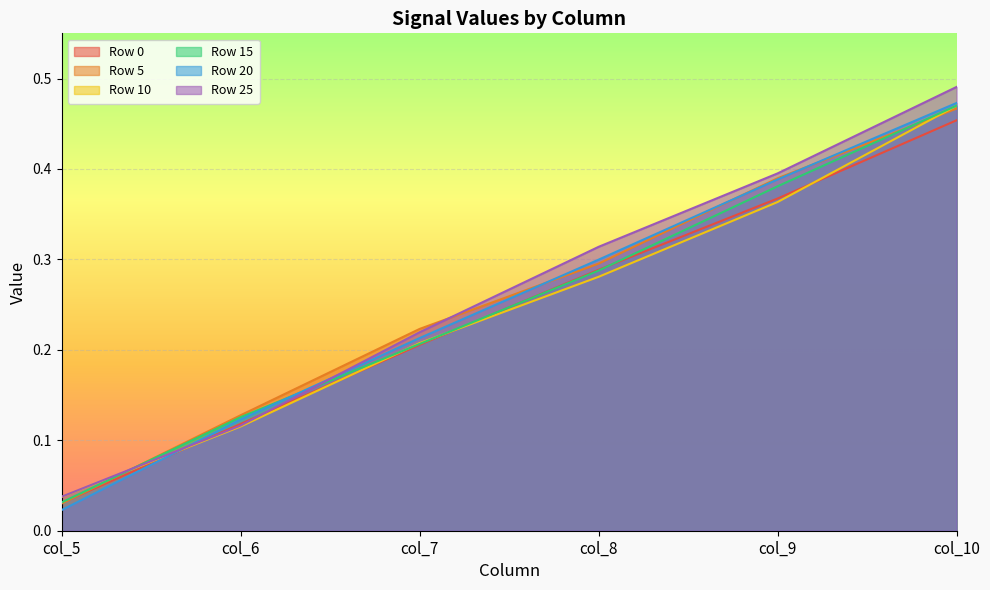

What are all the series names shown in the legend?

Row 0, Row 5, Row 10, Row 15, Row 20, Row 25